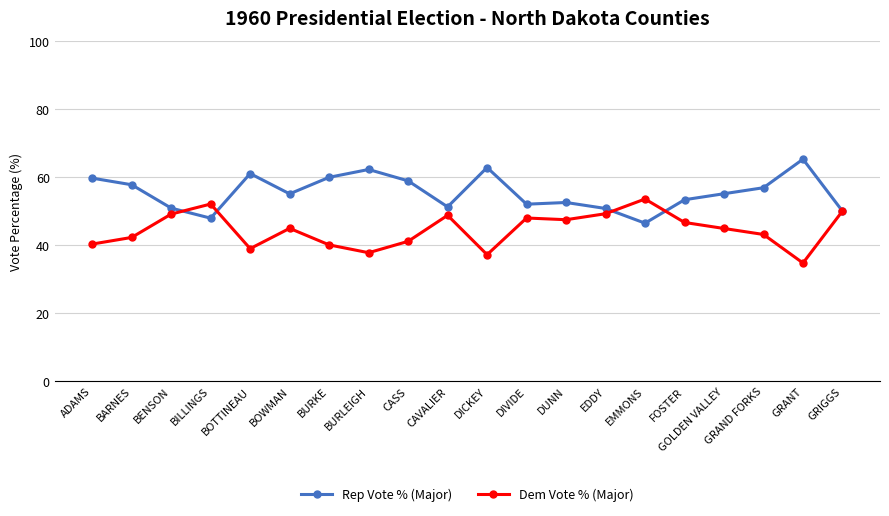

Is the value of Rep Vote % (Major) at DICKEY greater than the value of Dem Vote % (Major) at CAVALIER?

Yes